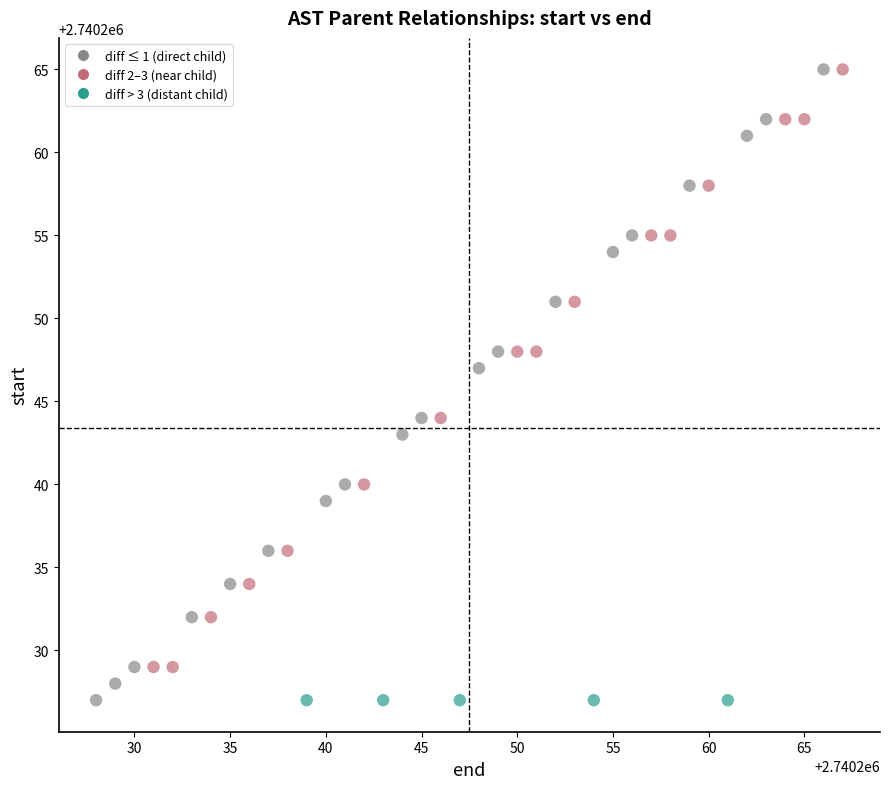

What is the range of X values (max minus min)?

39